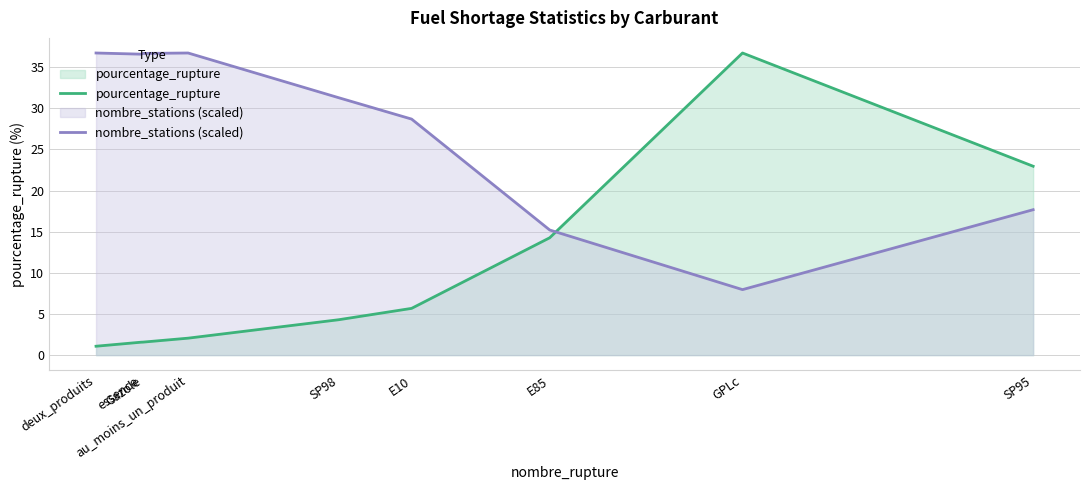

Which series has the largest range (max minus min)?

pourcentage_rupture